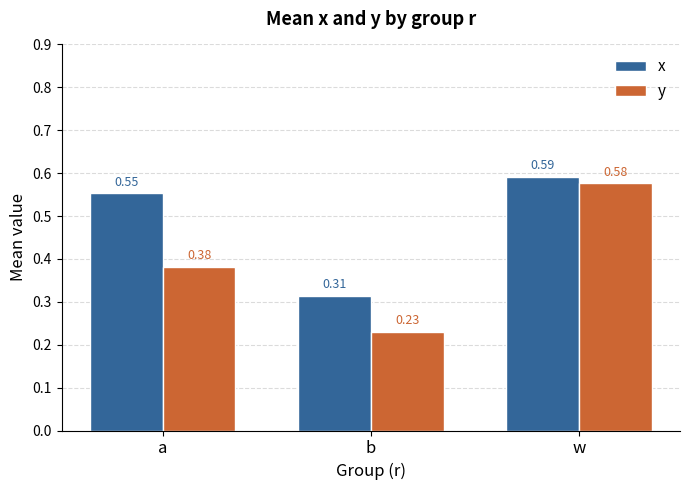

Which series has the largest range (max minus min)?

y